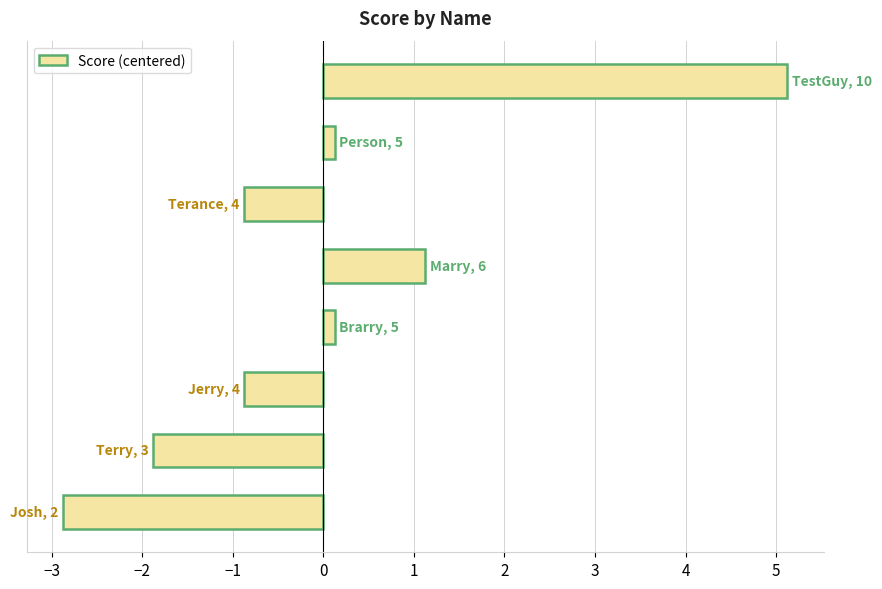

What is the difference between the maximum and second lowest values?

7.0